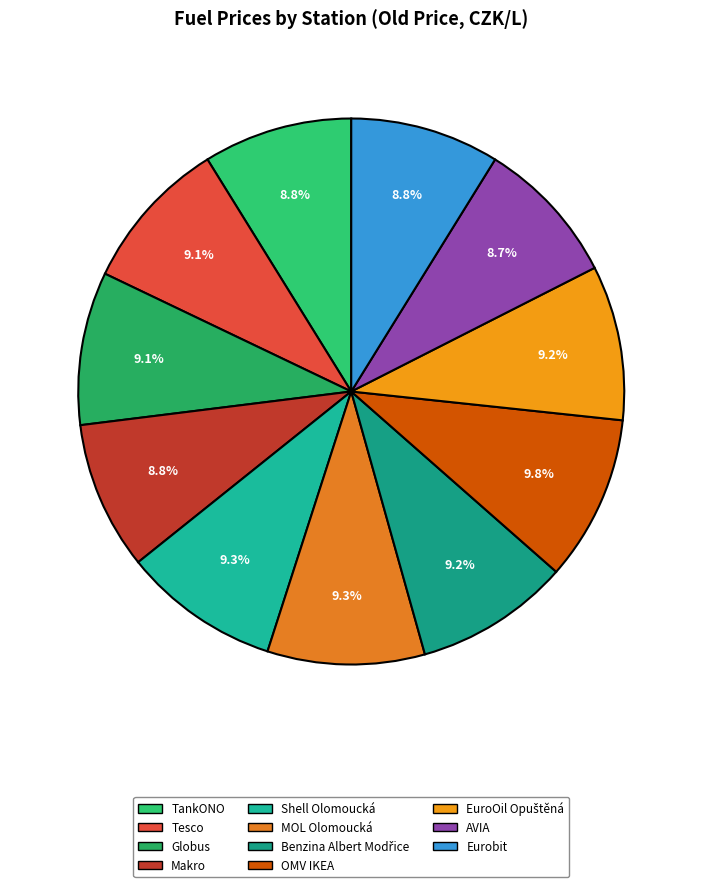

How many segments does this pie chart have?

11